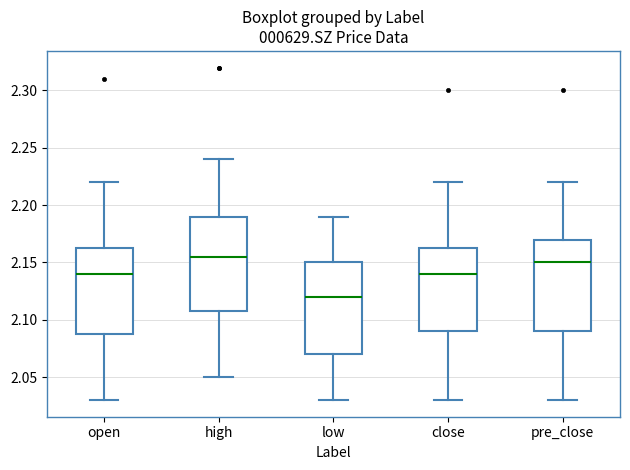

Which box has the highest median line?

high